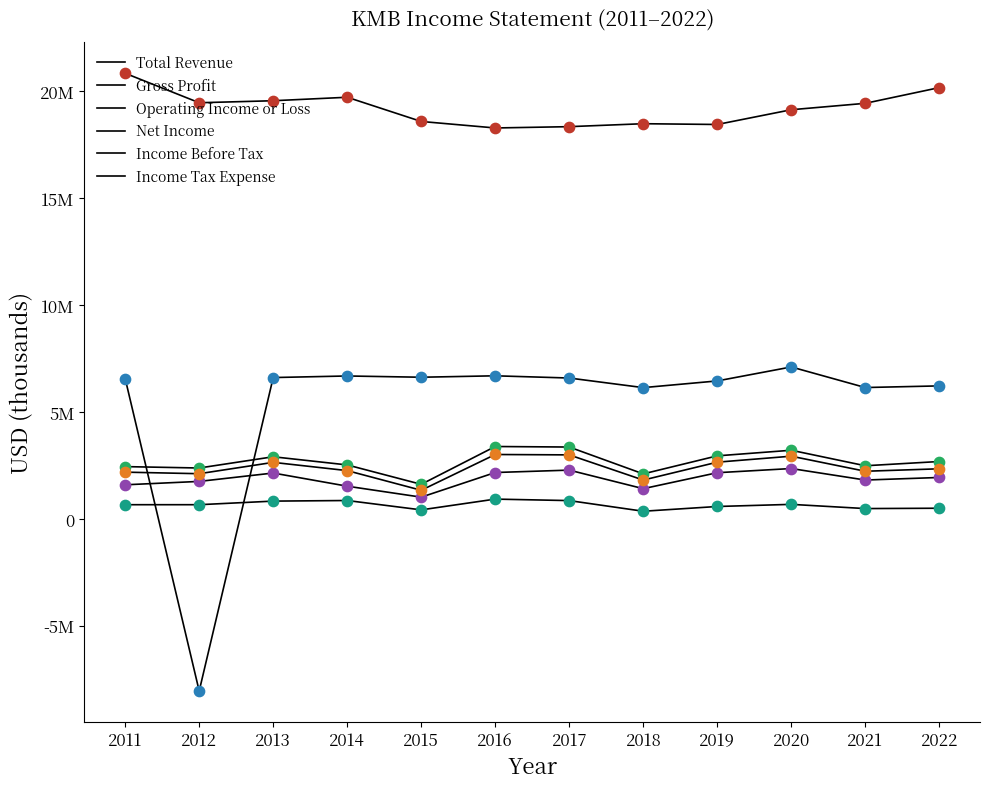

Does the chart have visible grid lines?

No